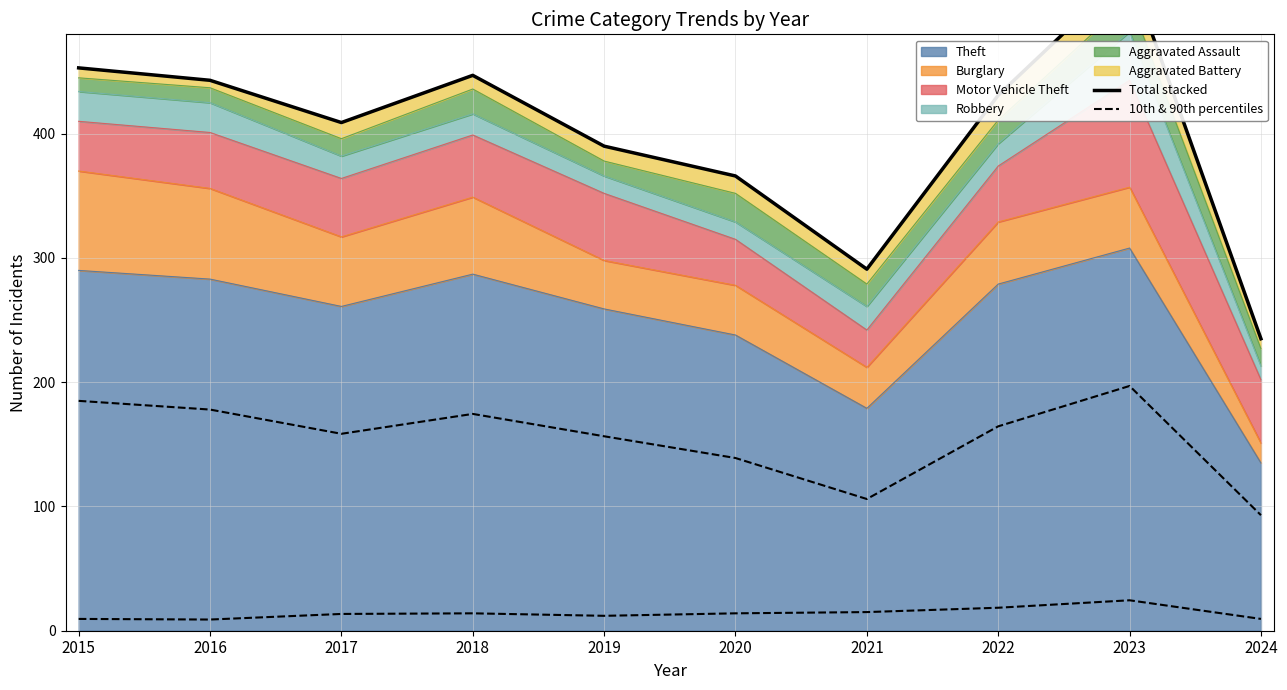

What is the difference between the Total stacked values at 2018 and 2015?

6.0